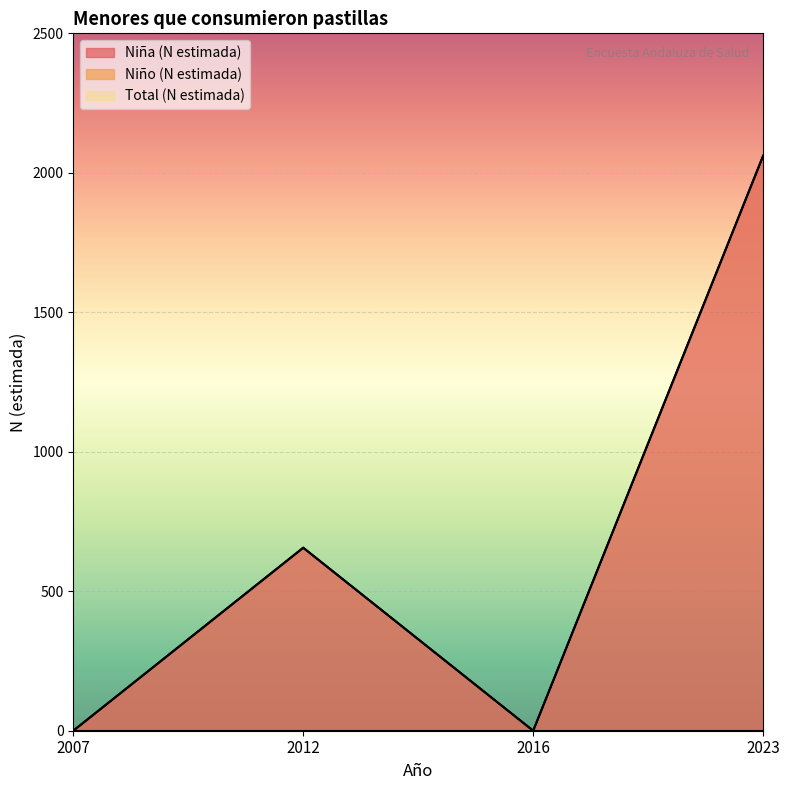

Between 2012 and 2023, which series saw the biggest shift?

Niña (N estimada)